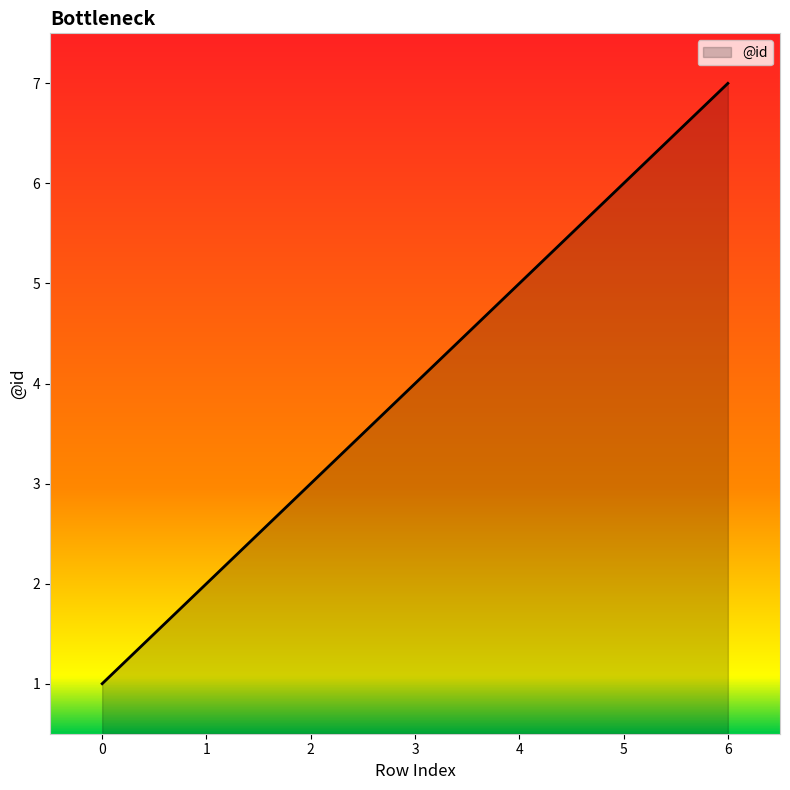

Rank the categories by value from highest to lowest.

6, 5, 4, 3, 2, 1, 0